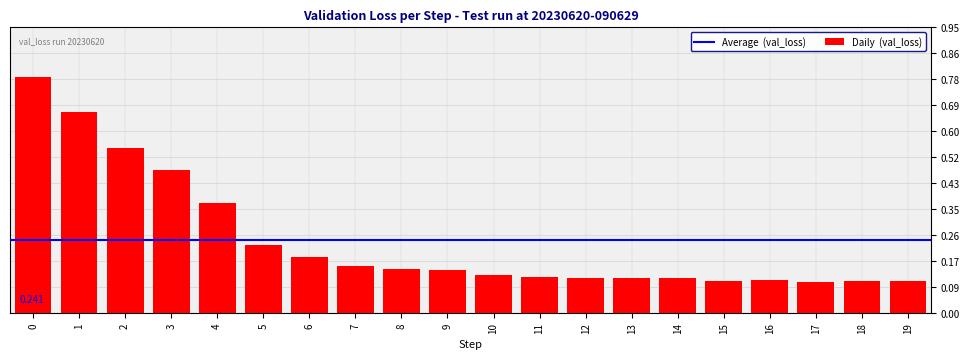

The value at 6 is 0.3. True or false?

False